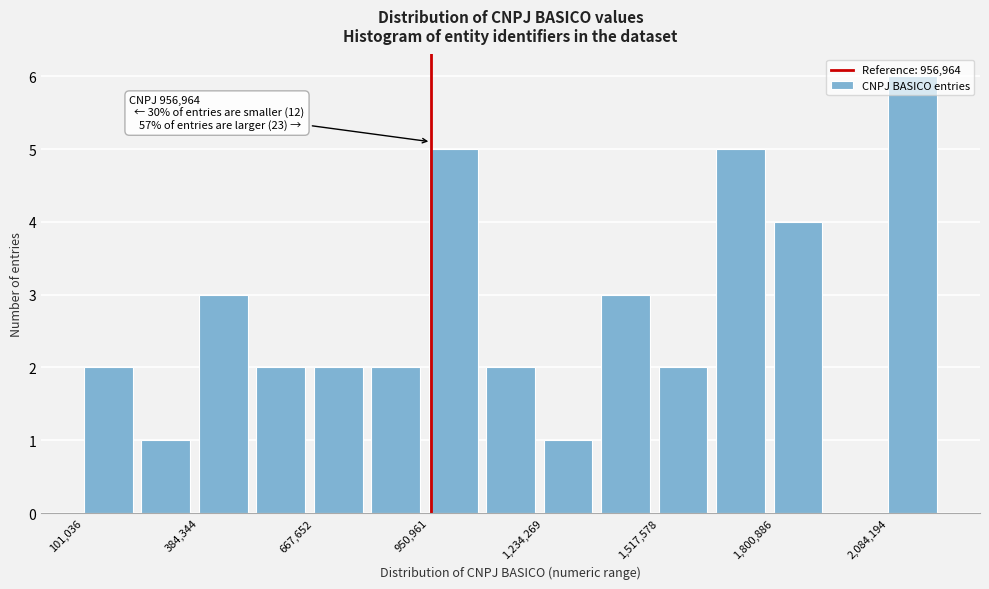

Around what value on the x-axis is the tallest bar? Give the approximate position of its centre, as read against the axis.

2150000